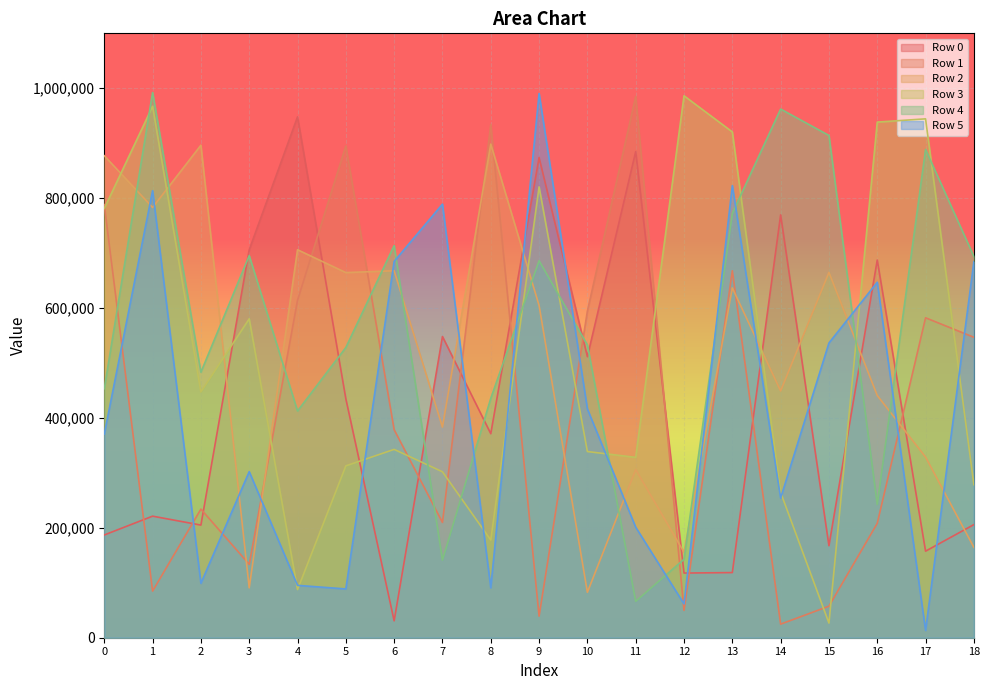

At how many categories does at least one series exceed 78587?

19